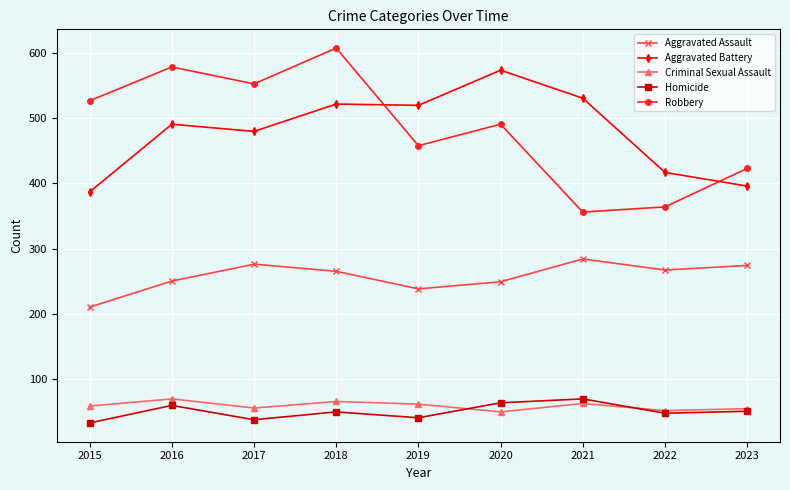

How many interior local valleys does the Robbery series have?

3